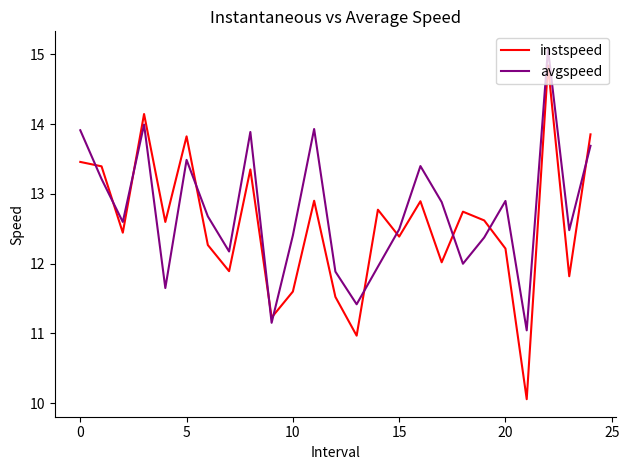

What is the smallest value displayed?

10.1